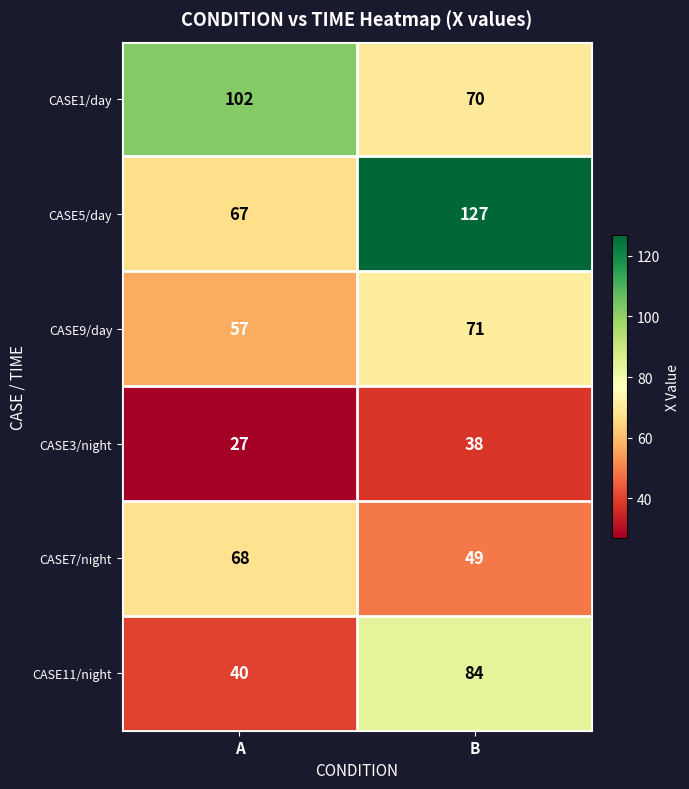

List the series in order of their peak value, highest first.

CASE5/day, CASE1/day, CASE11/night, CASE9/day, CASE7/night, CASE3/night